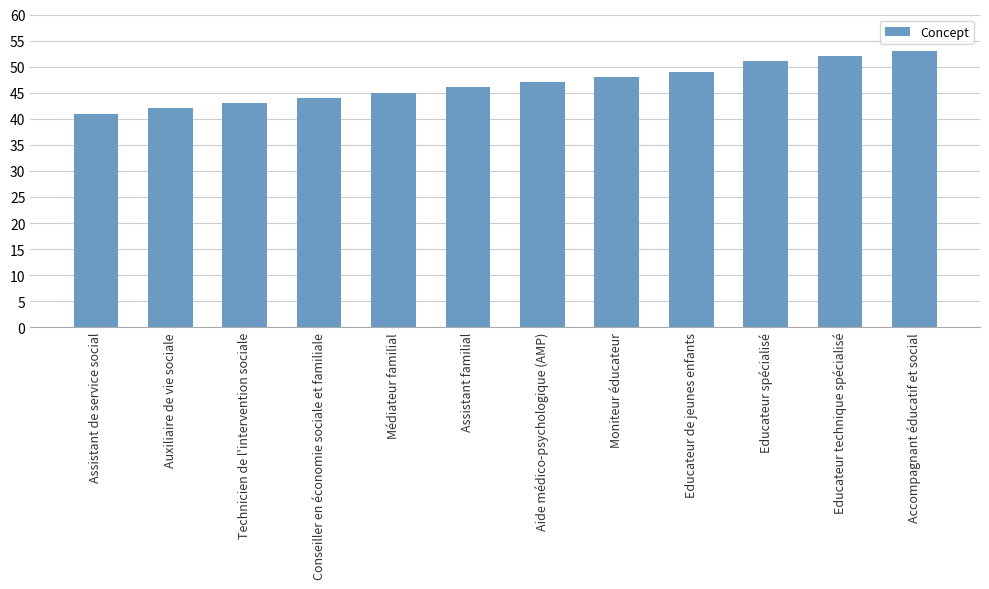

What position from the right is Auxiliaire de vie sociale?

11